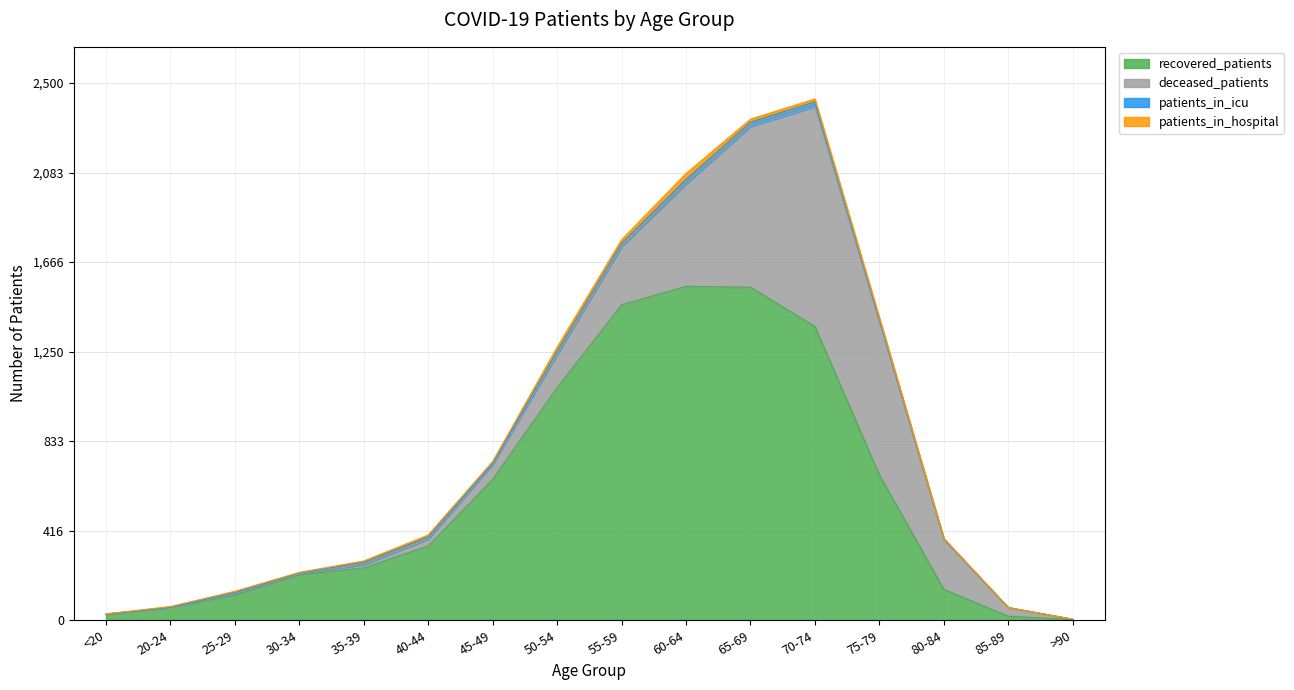

Which series changed the most between <20 and 35-39?

recovered_patients